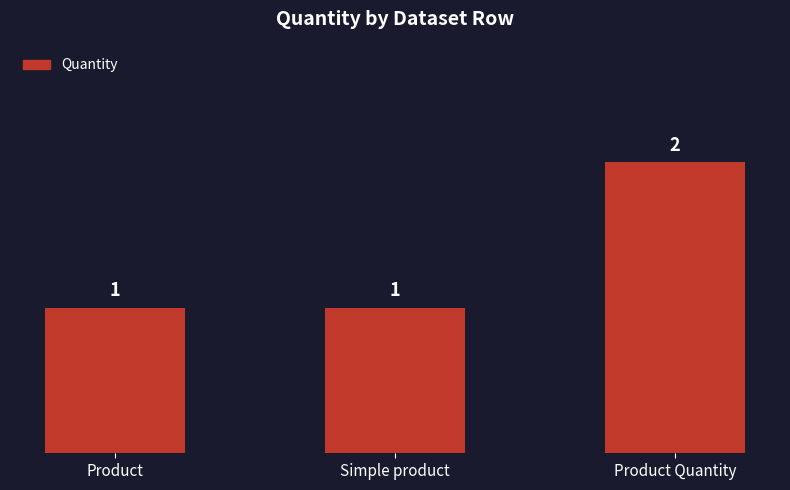

What is the value of the 1st bar from the left?

1